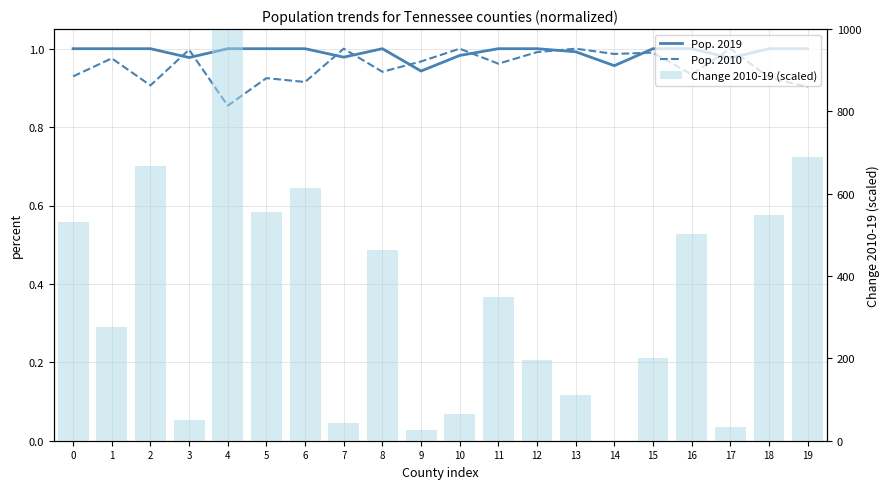

At which category is the sum across all series the highest?

4